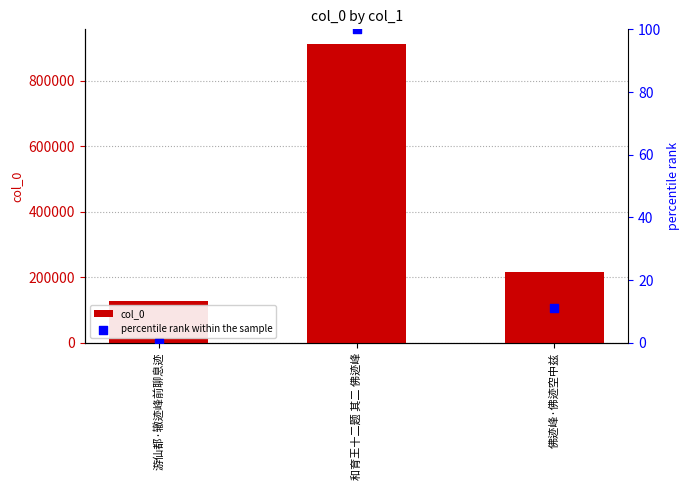

Which series contains the lowest Y value?

percentile rank within the sample